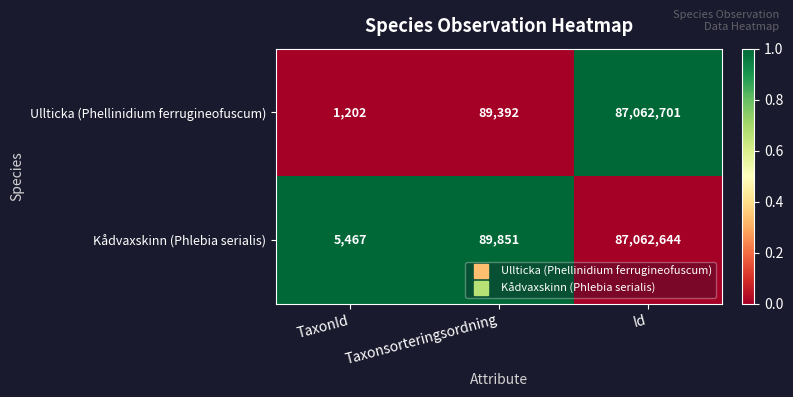

List the series in order of their peak value, lowest first.

Kådvaxskinn (Phlebia serialis), Ullticka (Phellinidium ferrugineofuscum)